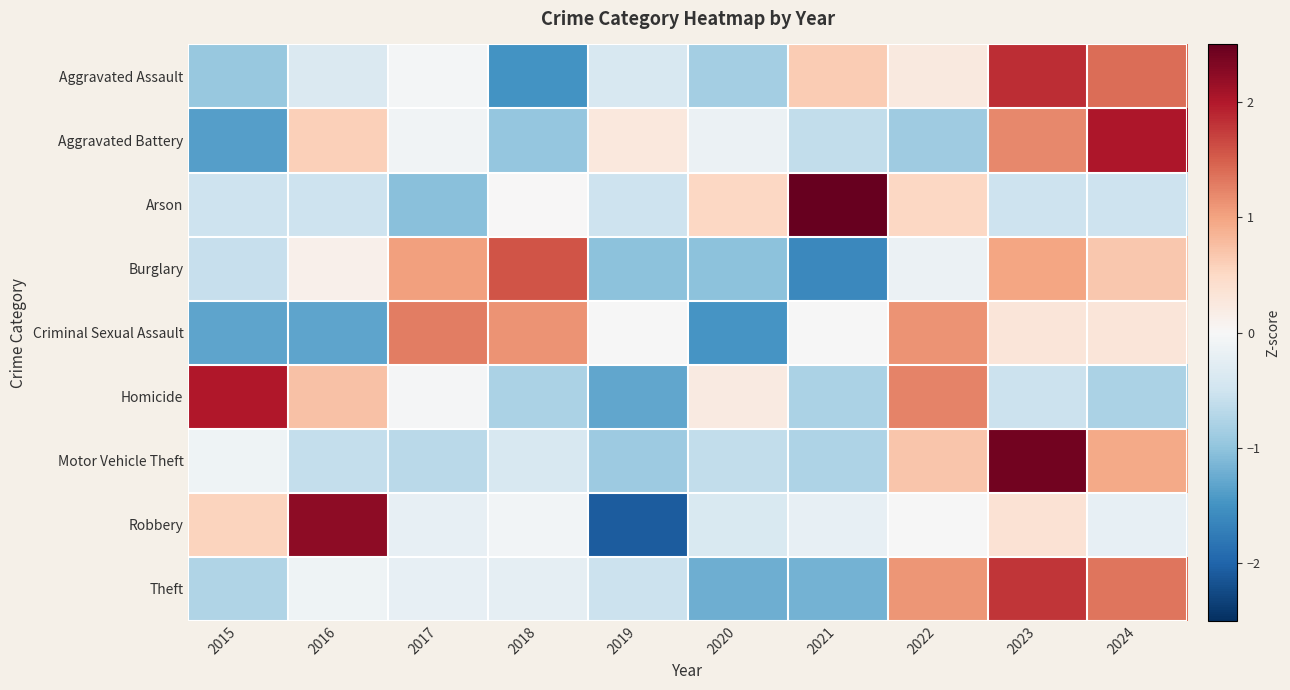

Reading left to right, list all the values displayed in this chart.

Aggravated Assault: 2015=-1.0	2016=-0.4	2017=-0.1	2018=-1.5	2019=-0.4	2020=-0.9	2021=0.6	2022=0.2	2023=1.8	2024=1.4
Aggravated Battery: 2015=-1.4	2016=0.6	2017=-0.1	2018=-1.0	2019=0.3	2020=-0.1	2021=-0.6	2022=-0.9	2023=1.2	2024=2.0
Arson: 2015=-0.5	2016=-0.5	2017=-1.1	2018=0.0	2019=-0.5	2020=0.5	2021=2.6	2022=0.5	2023=-0.5	2024=-0.5
Burglary: 2015=-0.6	2016=0.1	2017=1.0	2018=1.6	2019=-1.0	2020=-1.0	2021=-1.6	2022=-0.2	2023=1.0	2024=0.7
Criminal Sexual Assault: 2015=-1.3	2016=-1.3	2017=1.3	2018=1.1	2019=-0.0	2020=-1.5	2021=-0.0	2022=1.1	2023=0.3	2024=0.3
Homicide: 2015=2.0	2016=0.7	2017=-0.0	2018=-0.8	2019=-1.3	2020=0.2	2021=-0.8	2022=1.2	2023=-0.5	2024=-0.8
Motor Vehicle Theft: 2015=-0.1	2016=-0.6	2017=-0.7	2018=-0.4	2019=-0.9	2020=-0.6	2021=-0.8	2022=0.7	2023=2.4	2024=1.0
Robbery: 2015=0.5	2016=2.2	2017=-0.2	2018=-0.1	2019=-2.1	2020=-0.4	2021=-0.2	2022=-0.0	2023=0.4	2024=-0.2
Theft: 2015=-0.7	2016=-0.1	2017=-0.2	2018=-0.2	2019=-0.5	2020=-1.2	2021=-1.2	2022=1.1	2023=1.8	2024=1.3